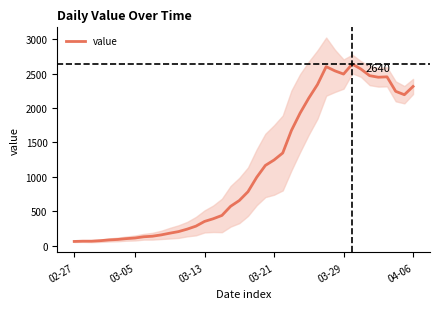

Where is the first local minimum?

03-29